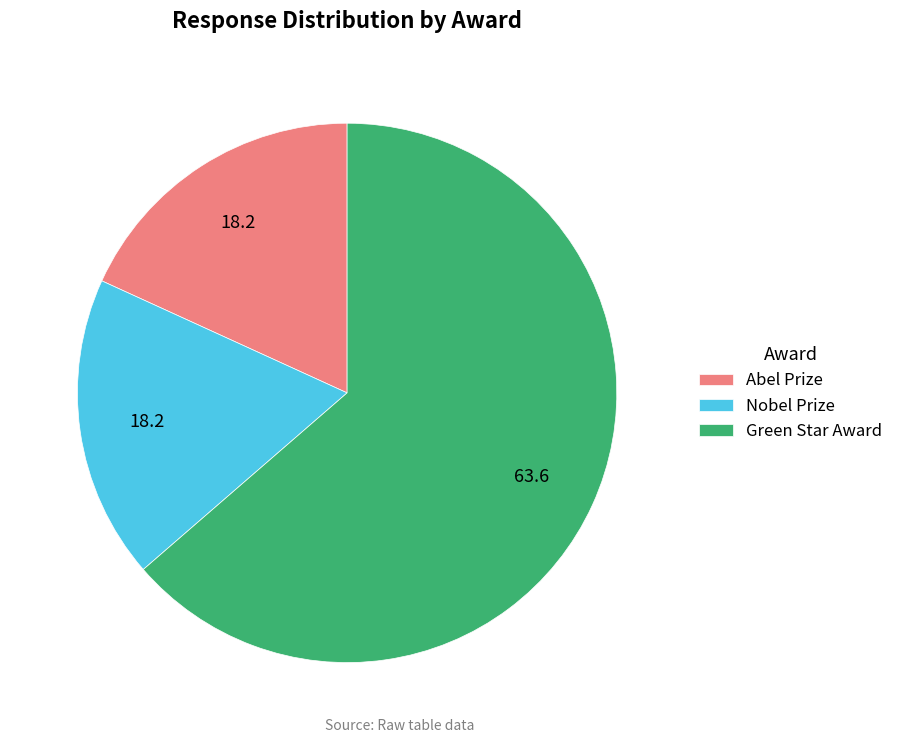

Does any single category account for the majority?

Yes